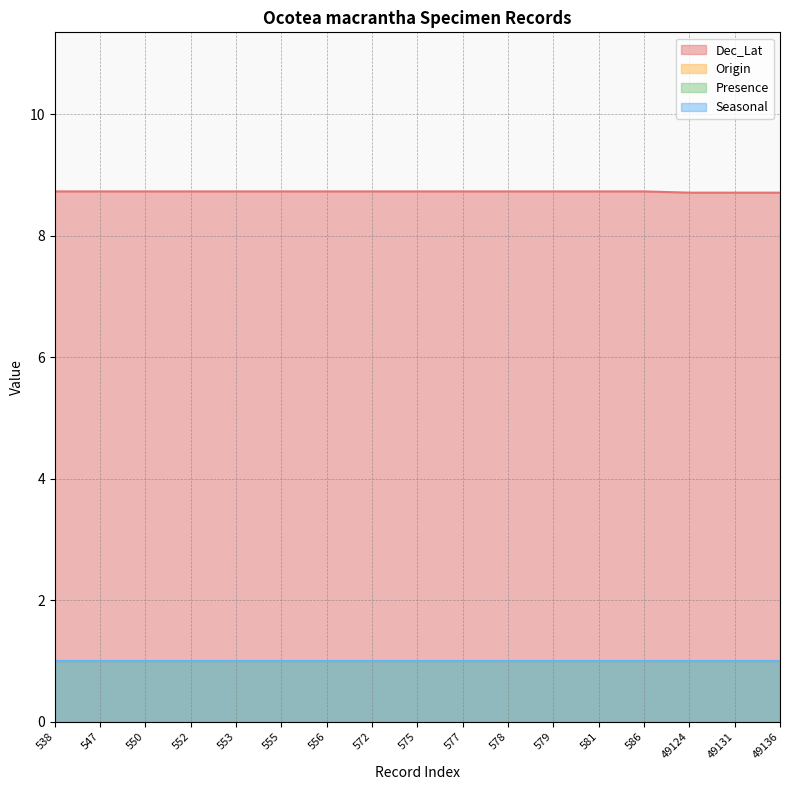

Rank the series at 578 from lowest to highest value.

Origin, Presence, Seasonal, Dec_Lat